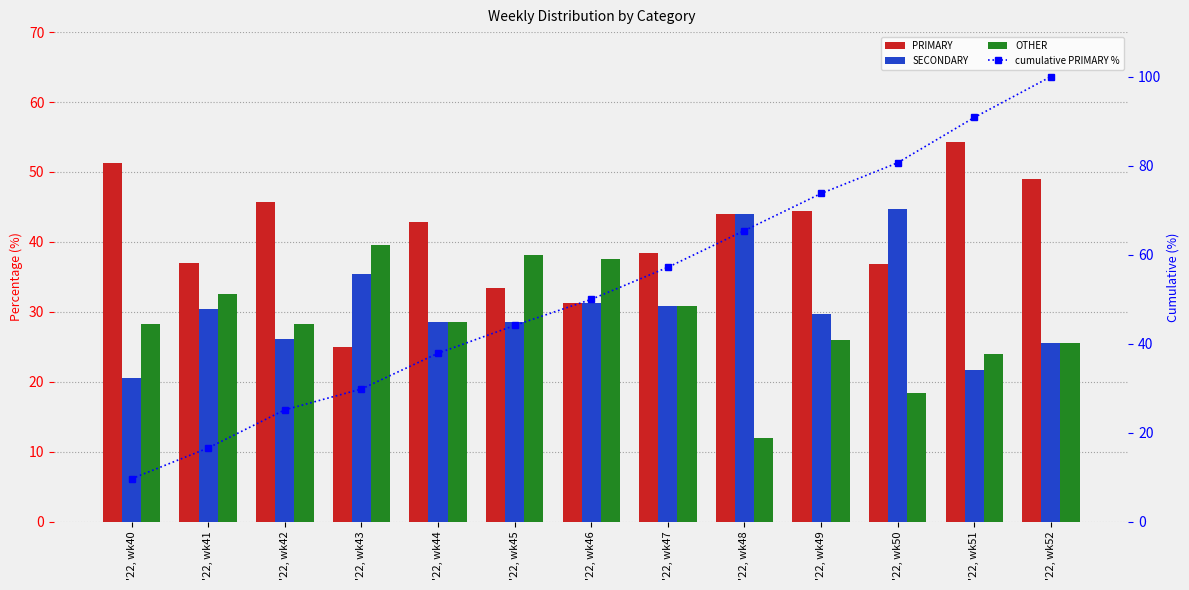

What is the value of the OTHER bar at the 3rd from the left?

28.3